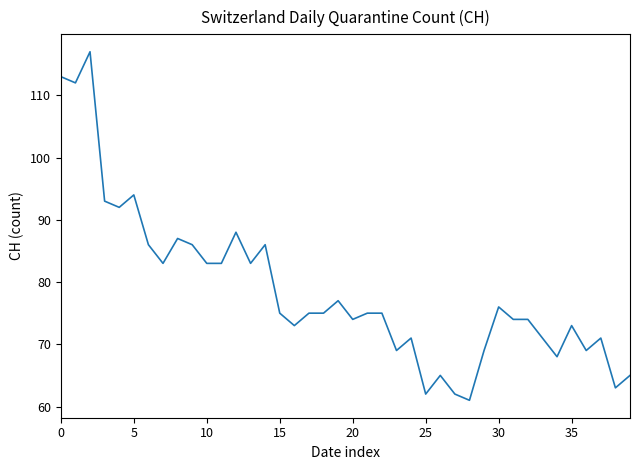

What is the minimum value shown in the chart?

61